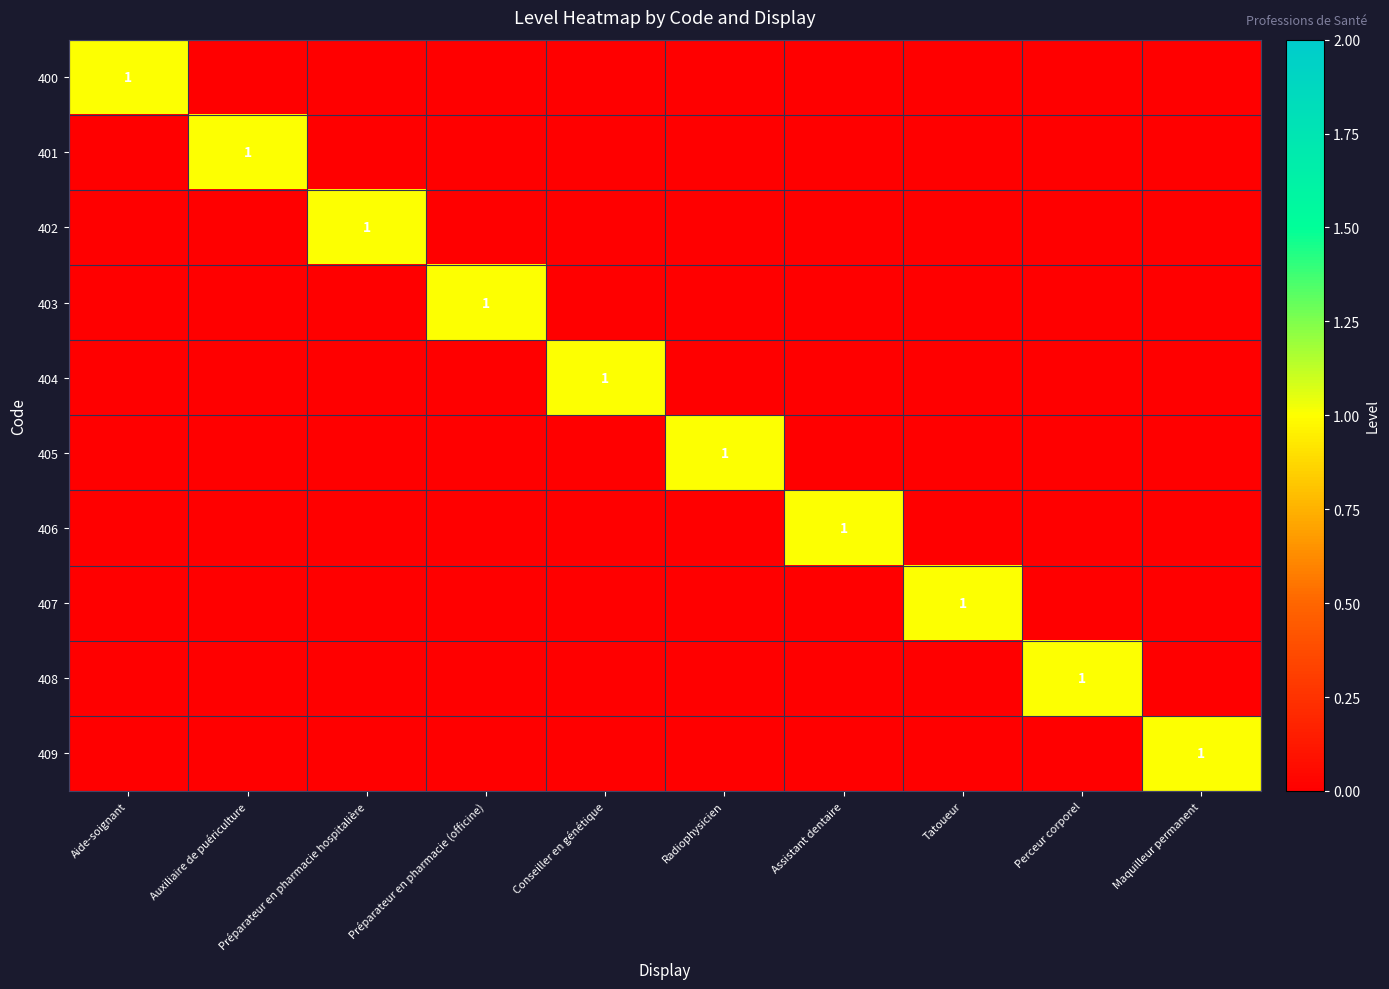

The value of 405 at Radiophysicien is 1. True or false?

True